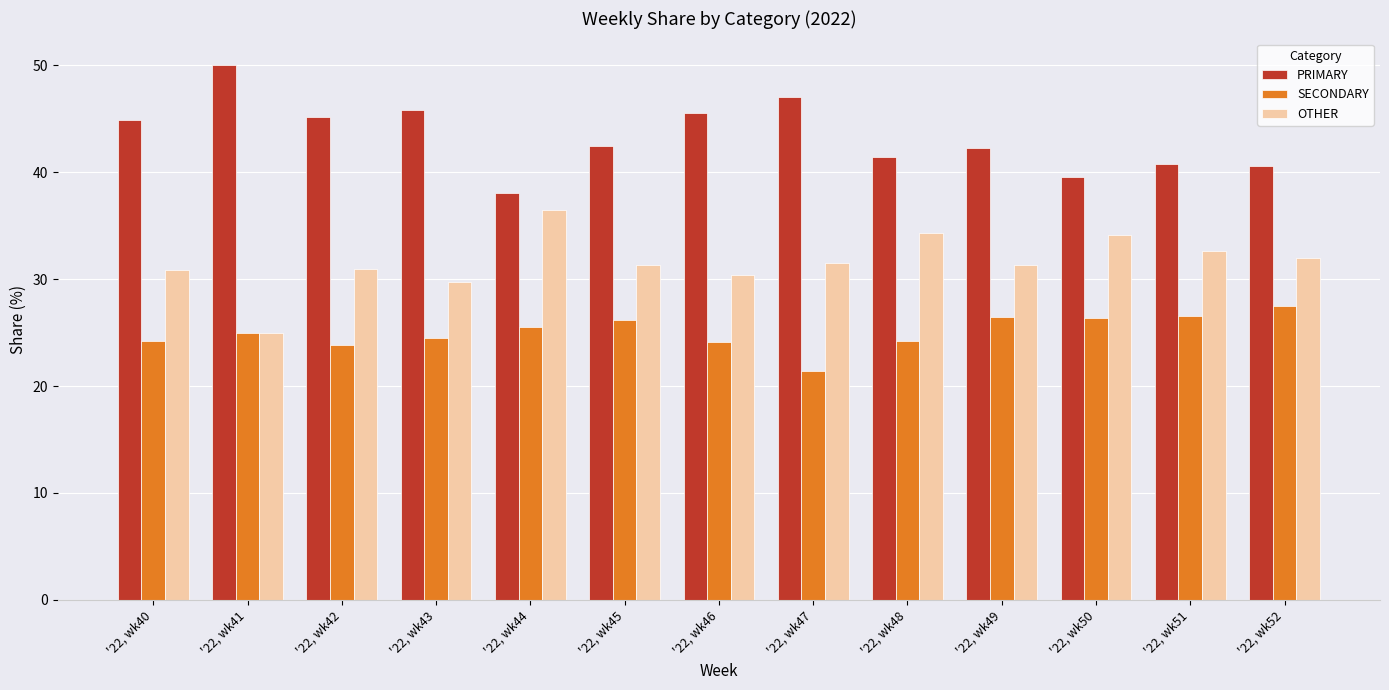

What is the spread (max minus min) of values at '22, wk49?

15.8